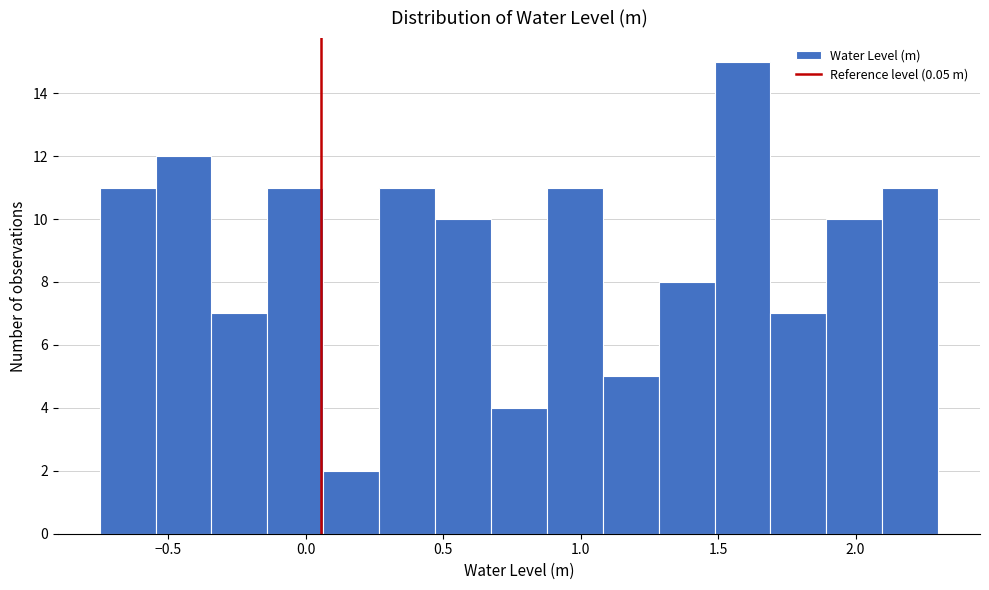

Over which range of the x-axis is the bar tallest?

1.50 to 1.70